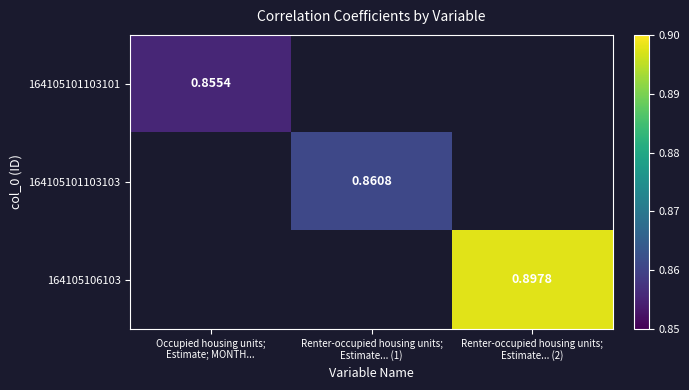

What is the minimum value shown in the chart?

0.9